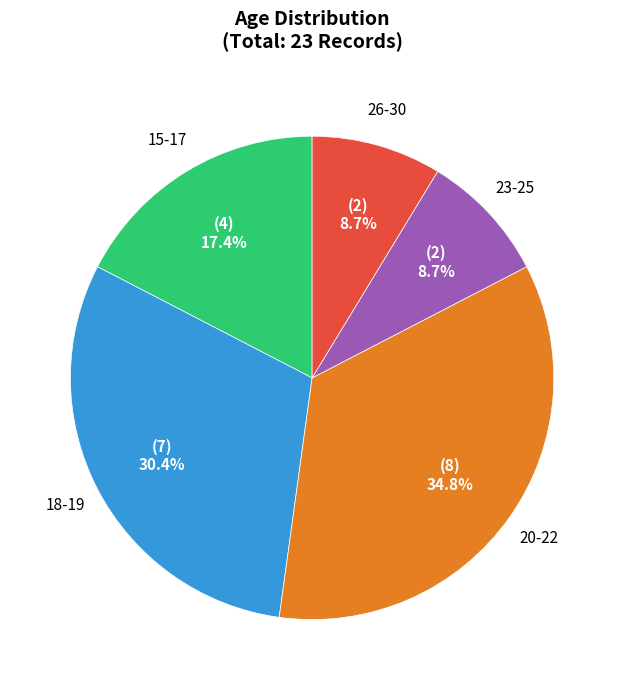

Between 23-25 and 20-22, which is larger?

20-22